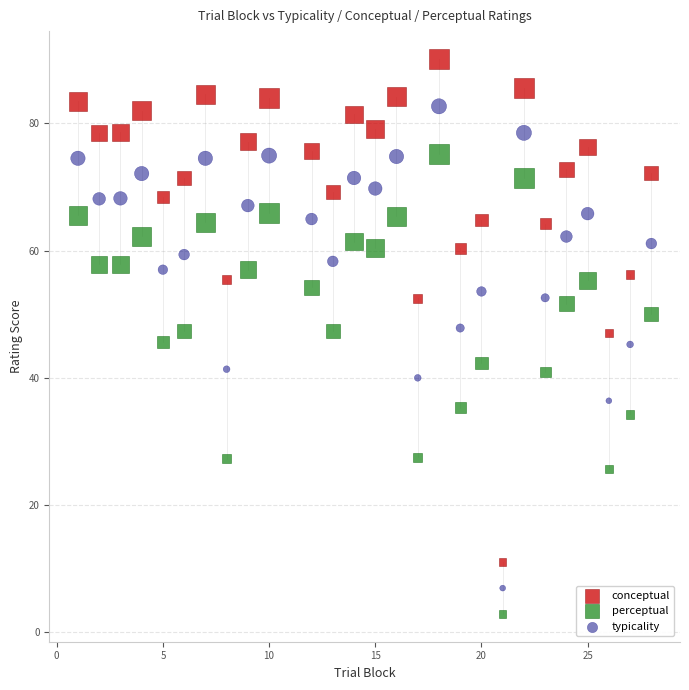

Across all data points, what is the range of X values (max minus min)?

27.0